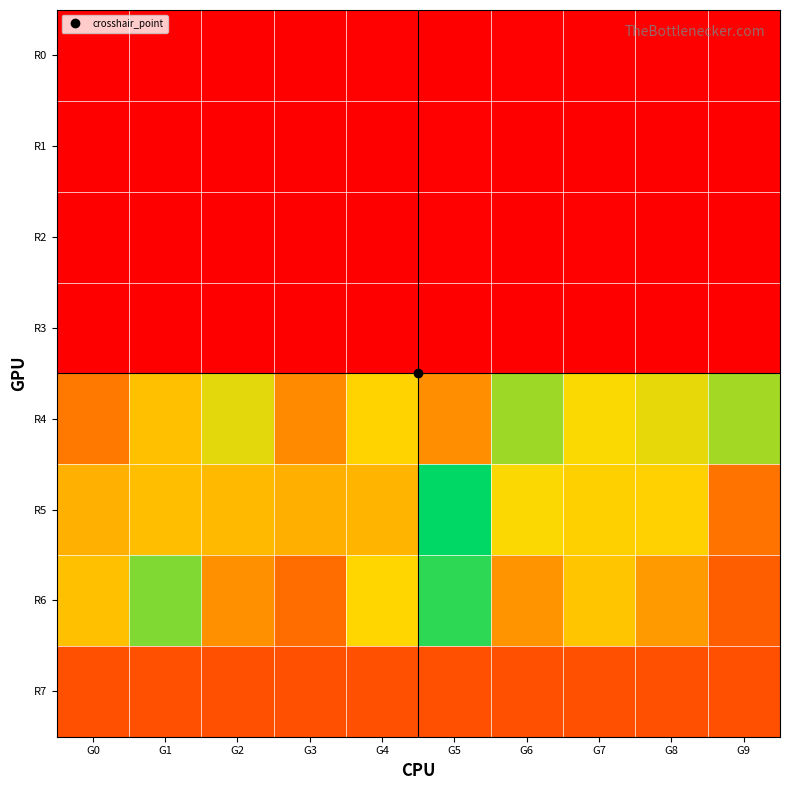

Count the number of categories in the chart.

10